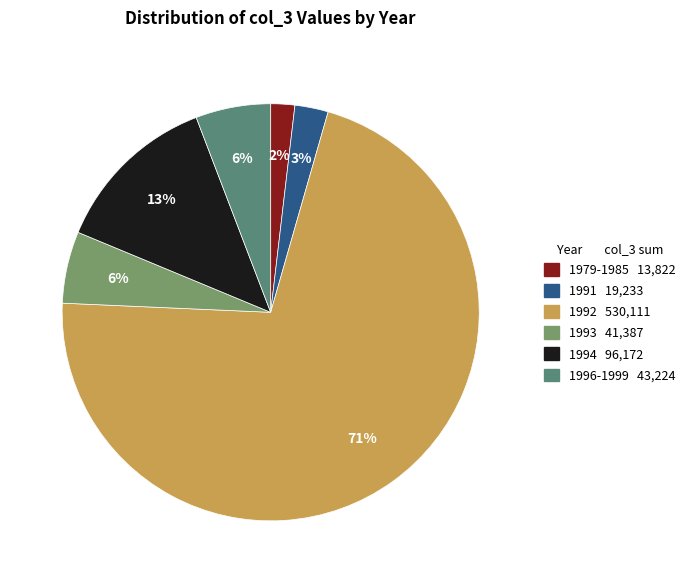

What is the majority slice?

1992